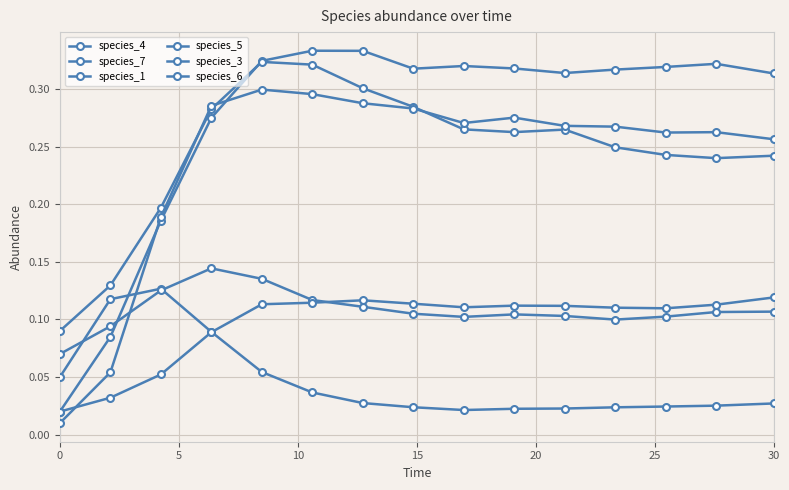

How many distinct data groups are displayed?

6